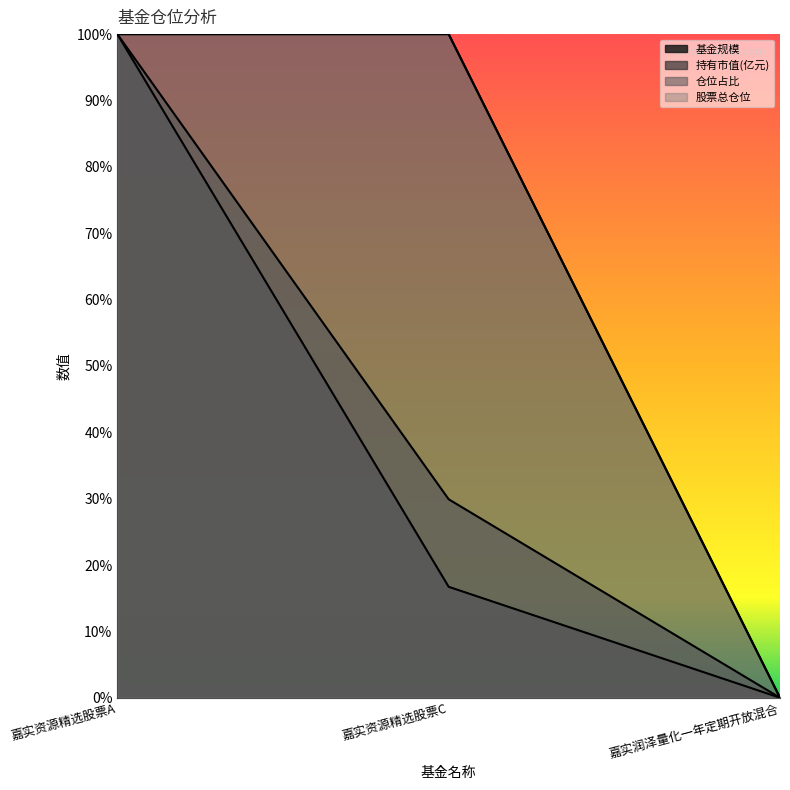

Is it true that 基金规模 equals 177.5 at 嘉实资源精选股票A?

False